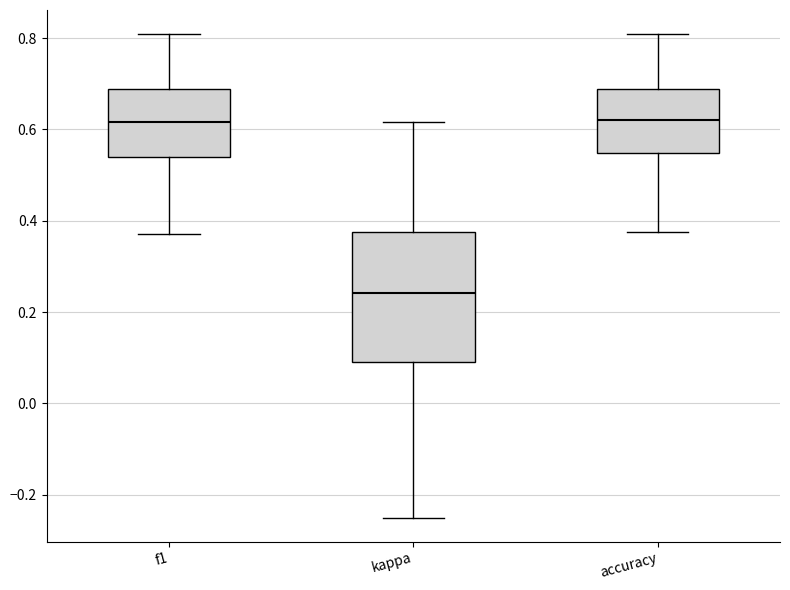

Reading left to right, read every box against the y-axis: the position of its median line, the range the box covers, and the ends of its whiskers. The values are not printed on the chart, so give them approximately, as read against the axis.

f1: median 0.62, box 0.54 to 0.68, whiskers 0.38 to 0.80
kappa: median 0.24, box 0.10 to 0.38, whiskers -0.24 to 0.62
accuracy: median 0.62, box 0.54 to 0.68, whiskers 0.38 to 0.80